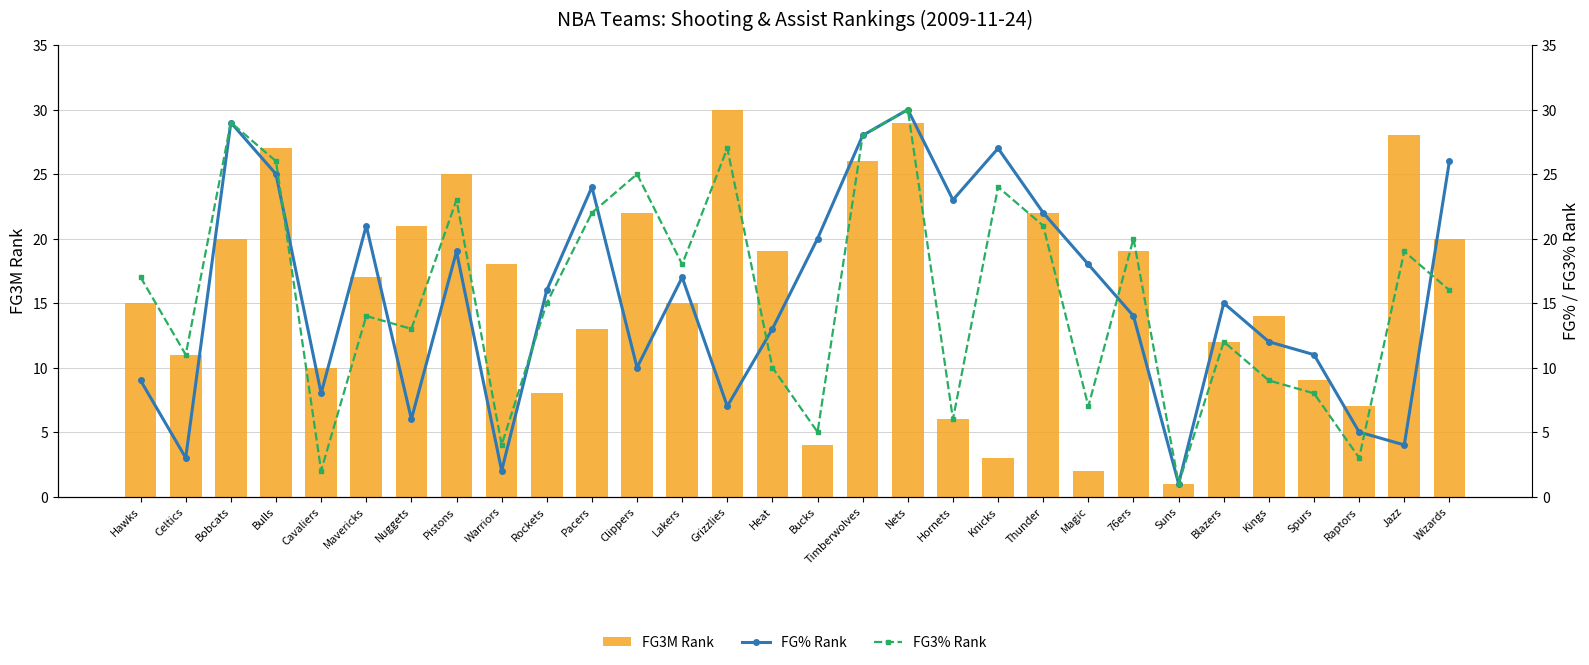

Reading right to left, transcribe all the data shown in this chart.

FG3M Rank: Wizards=20	Jazz=28	Raptors=7	Spurs=9	Kings=14	Blazers=12	Suns=1	76ers=19	Magic=2	Thunder=22	Knicks=3	Hornets=6	Nets=29	Timberwolves=26	Bucks=4	Heat=19	Grizzlies=30	Lakers=15	Clippers=22	Pacers=13	Rockets=8	Warriors=18	Pistons=25	Nuggets=21	Mavericks=17	Cavaliers=10	Bulls=27	Bobcats=20	Celtics=11	Hawks=15
FG% Rank: Wizards=26	Jazz=4	Raptors=5	Spurs=11	Kings=12	Blazers=15	Suns=1	76ers=14	Magic=18	Thunder=22	Knicks=27	Hornets=23	Nets=30	Timberwolves=28	Bucks=20	Heat=13	Grizzlies=7	Lakers=17	Clippers=10	Pacers=24	Rockets=16	Warriors=2	Pistons=19	Nuggets=6	Mavericks=21	Cavaliers=8	Bulls=25	Bobcats=29	Celtics=3	Hawks=9
FG3% Rank: Wizards=16	Jazz=19	Raptors=3	Spurs=8	Kings=9	Blazers=12	Suns=1	76ers=20	Magic=7	Thunder=21	Knicks=24	Hornets=6	Nets=30	Timberwolves=28	Bucks=5	Heat=10	Grizzlies=27	Lakers=18	Clippers=25	Pacers=22	Rockets=15	Warriors=4	Pistons=23	Nuggets=13	Mavericks=14	Cavaliers=2	Bulls=26	Bobcats=29	Celtics=11	Hawks=17